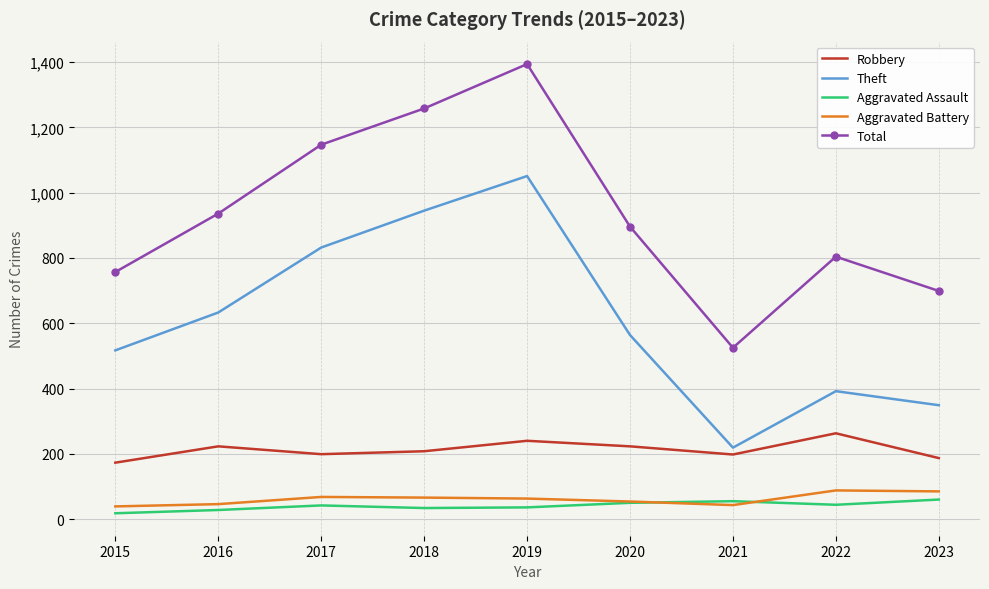

Which series changed the most between 2016 and 2017?

Total